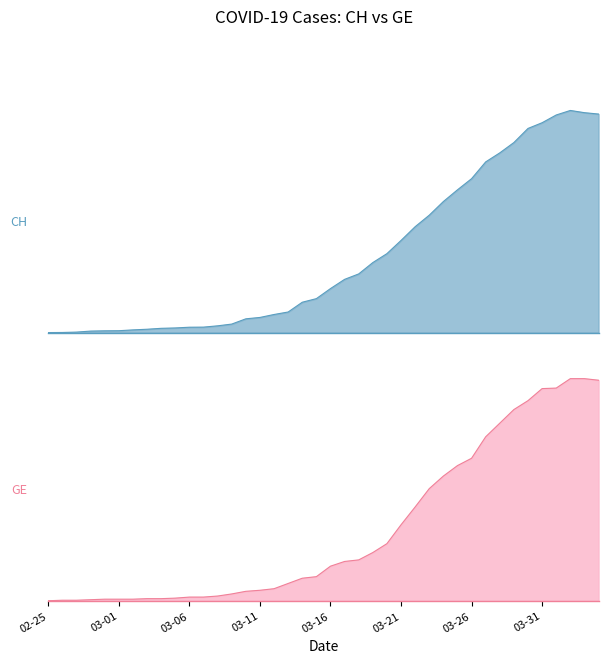

Is the value of GE at 2020-02-25 greater than the value of CH at 2020-03-10?

No